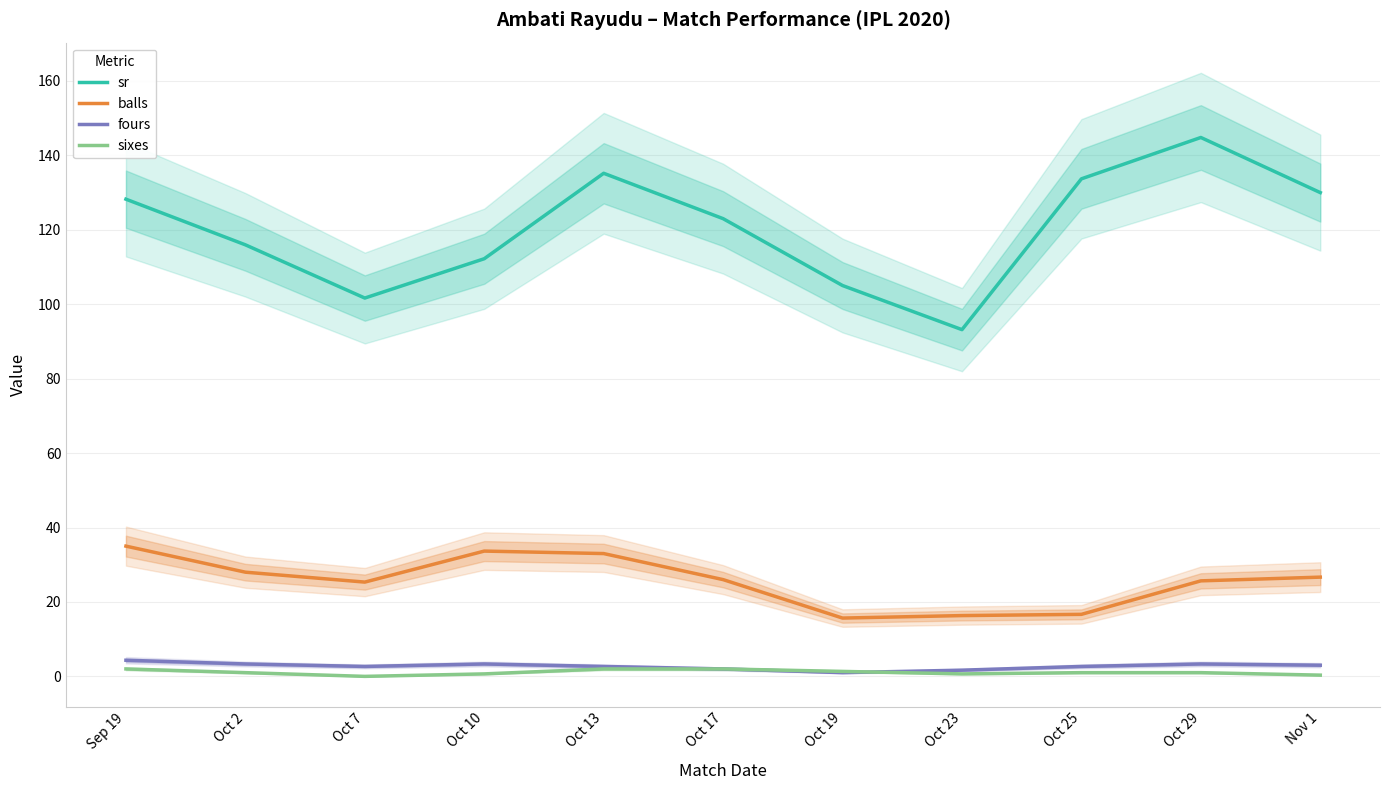

True or false: balls and sr cross at least once.

False